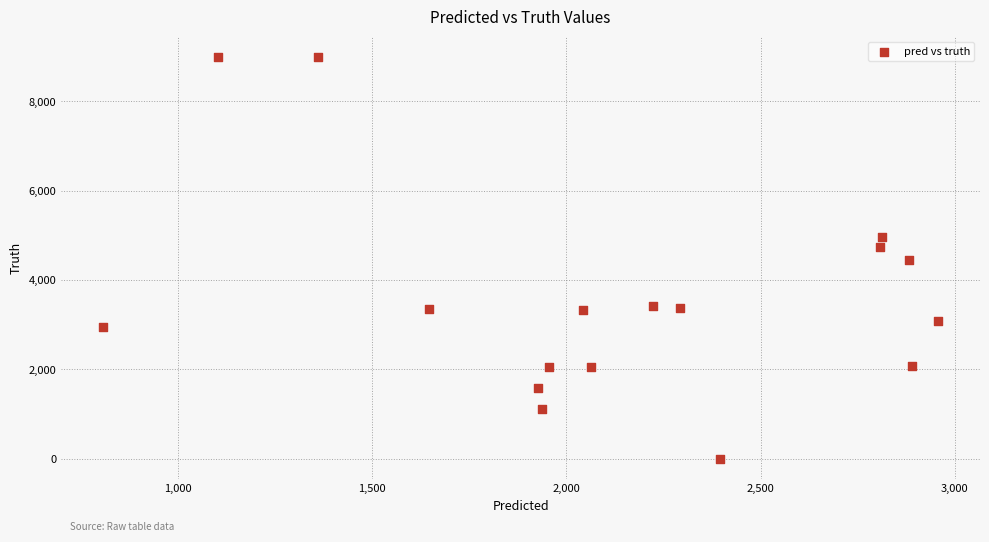

What is the range of Y values (max minus min)?

8998